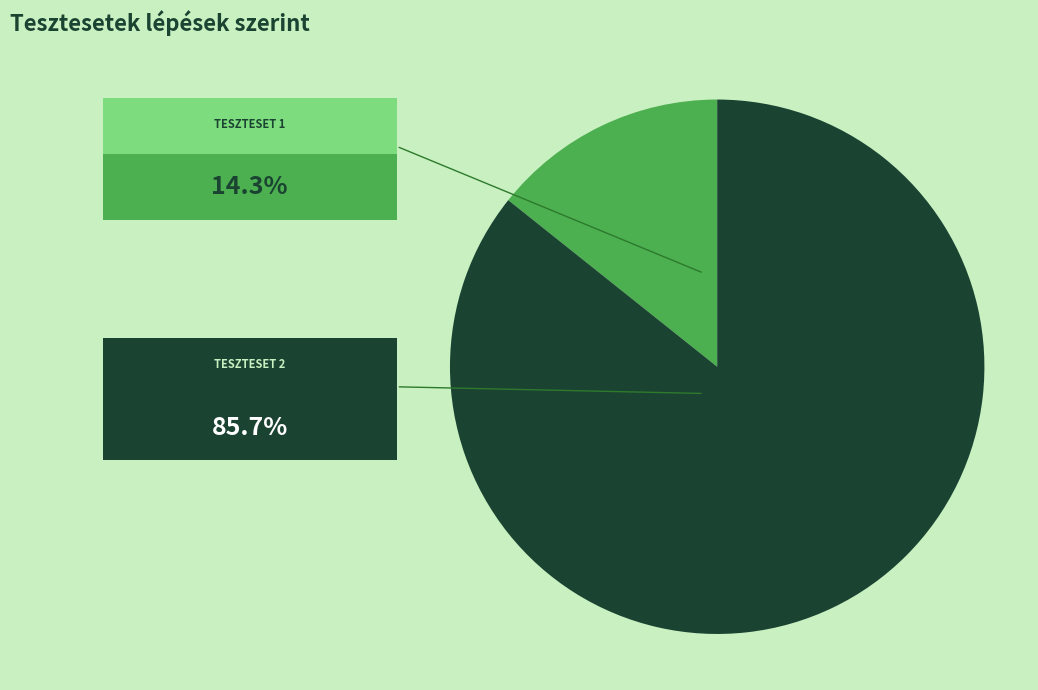

How many segments does this pie chart have?

2